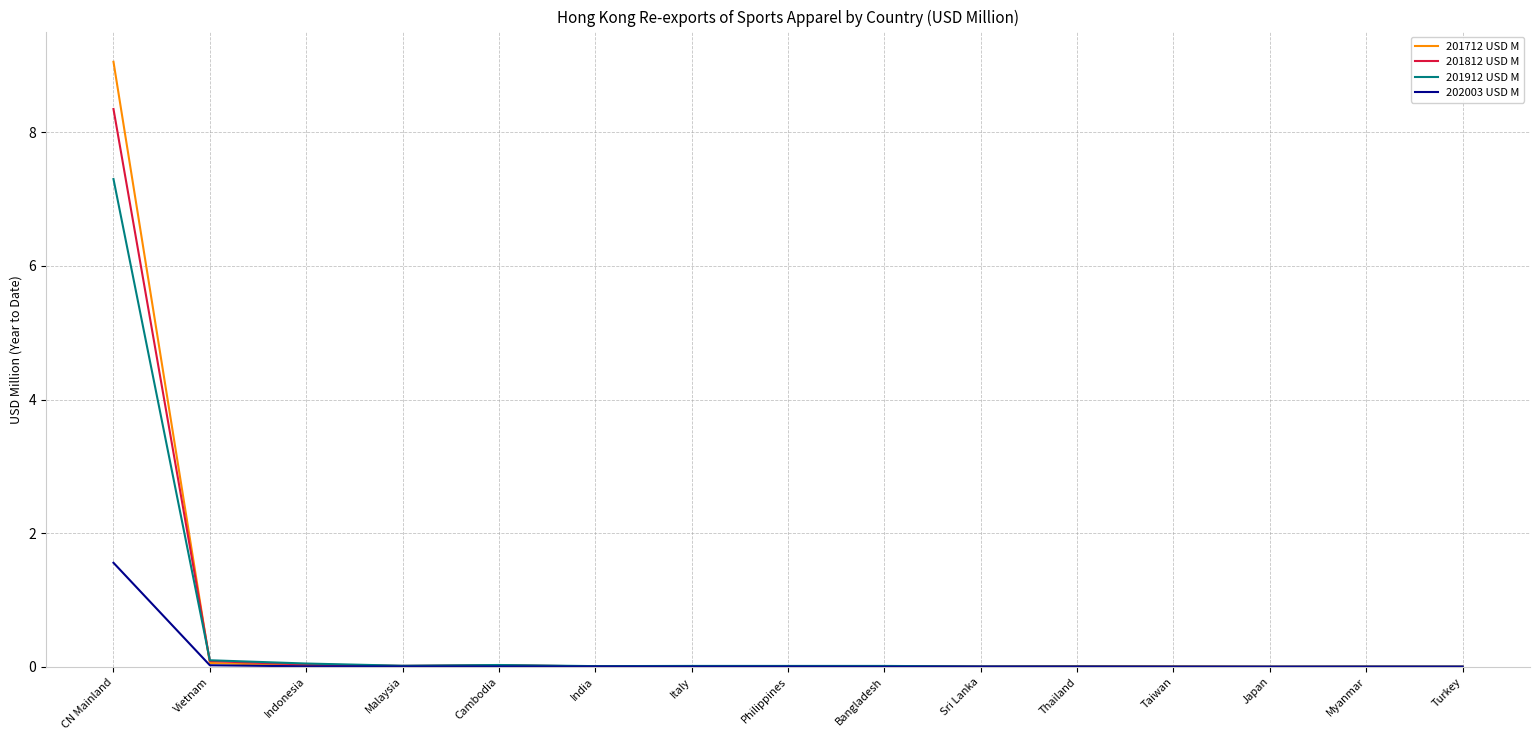

List the series in order of their peak value, highest first.

201712 USD M, 201812 USD M, 201912 USD M, 202003 USD M